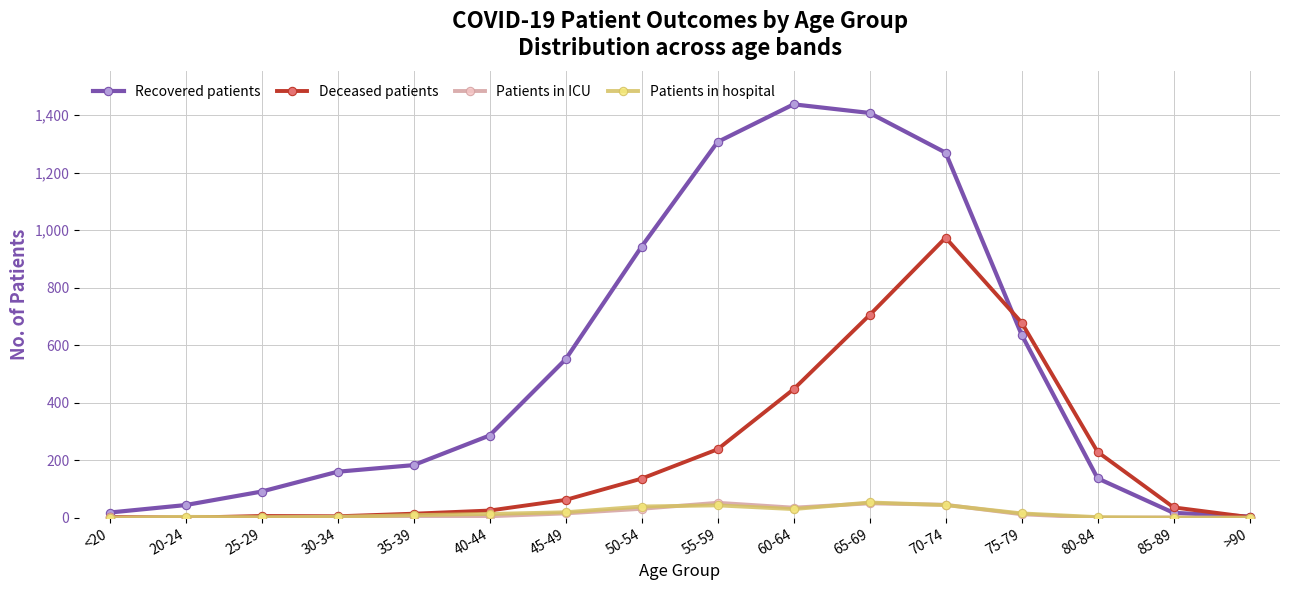

In Recovered patients, how many points are higher than both neighbors (excluding endpoints)?

1